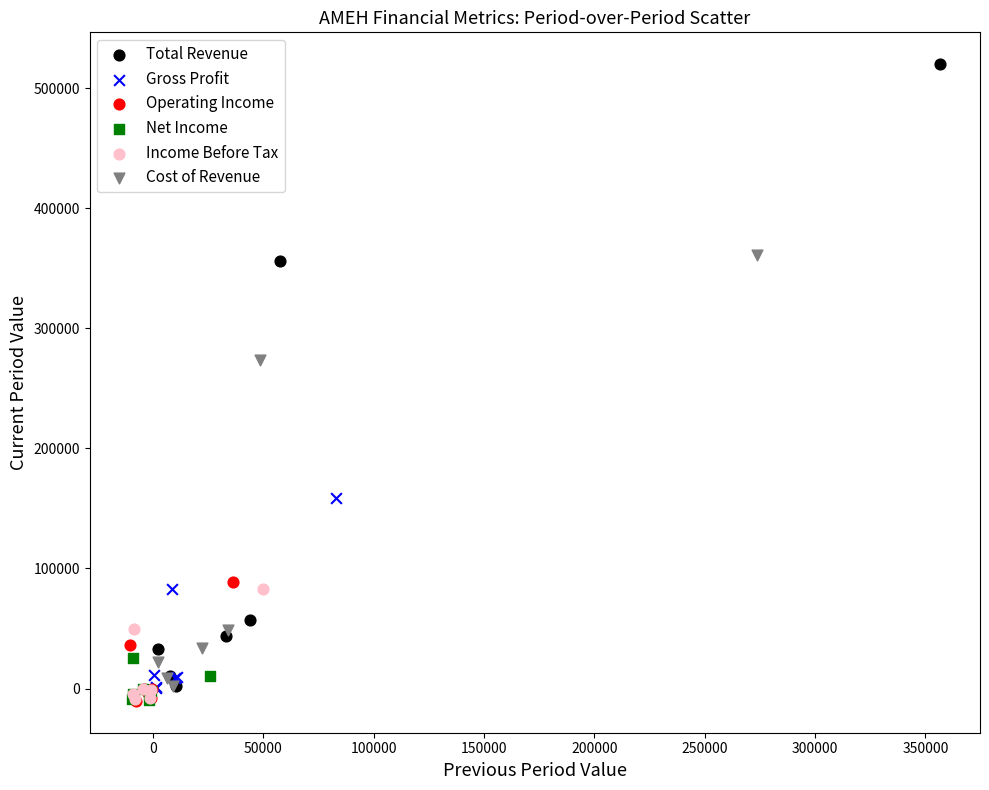

Which series has the widest spread of Y values?

Total Revenue